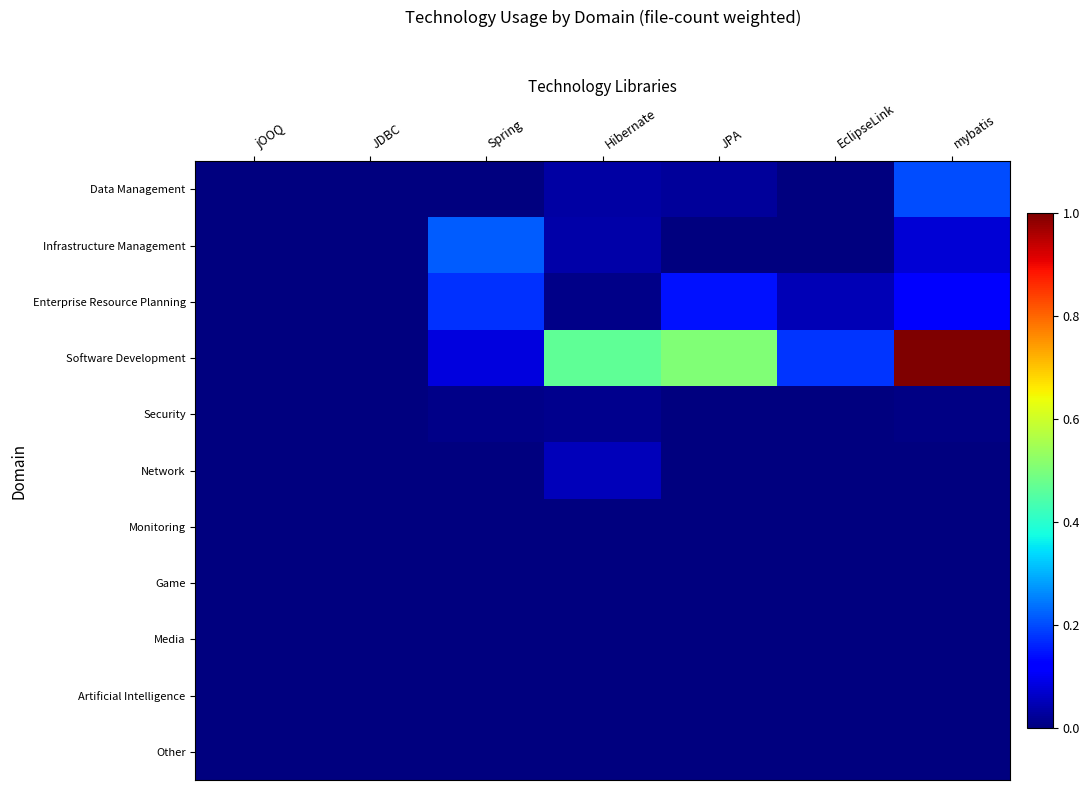

Rank the series by their maximum value, from highest to lowest.

Software Development, Infrastructure Management, Data Management, Enterprise Resource Planning, Network, Security, Monitoring, Media, Game, Artificial Intelligence, Other